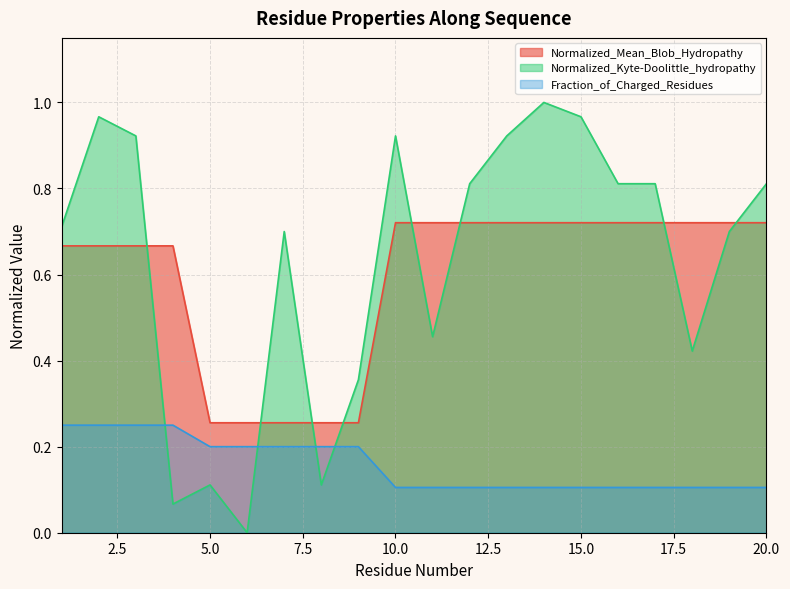

What is the value of the Normalized_Kyte-Doolittle_hydropathy point at the 20th from the left?

0.8